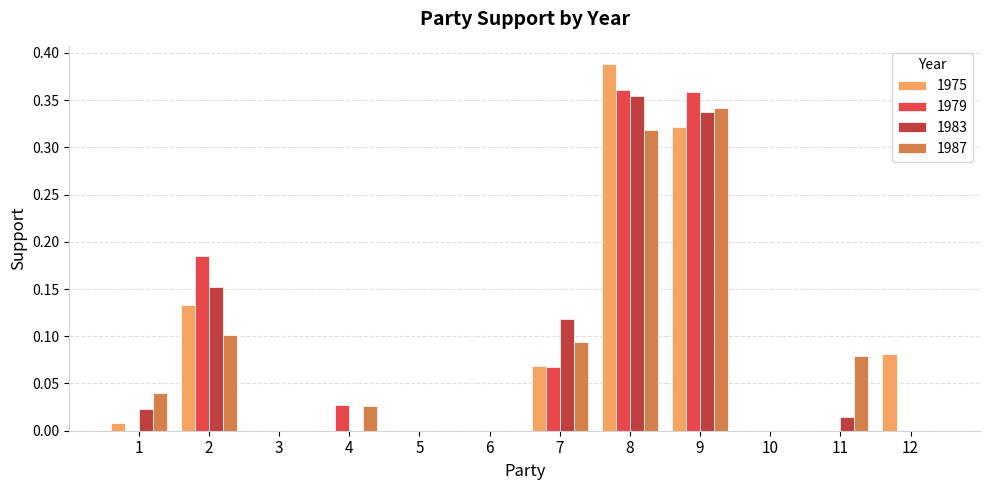

The value of 1975 at 4 is 0.0. True or false?

True